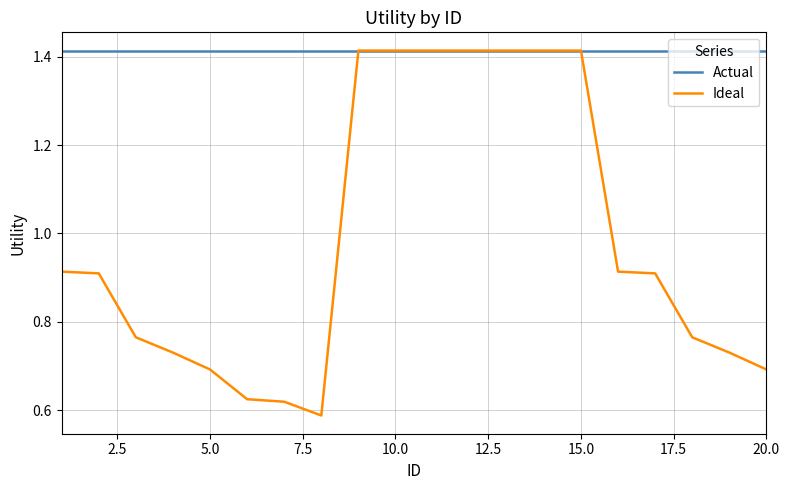

Which series has the largest total across all categories?

Actual